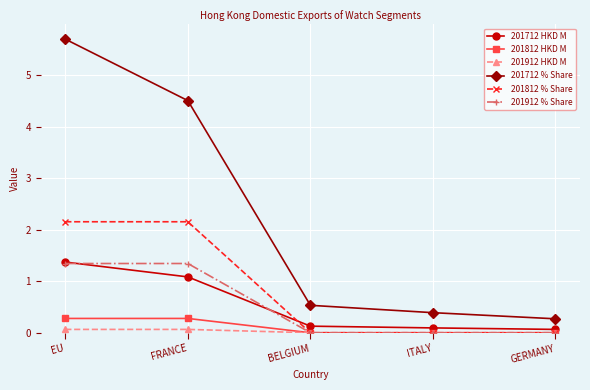

How many distinct data groups are displayed?

6